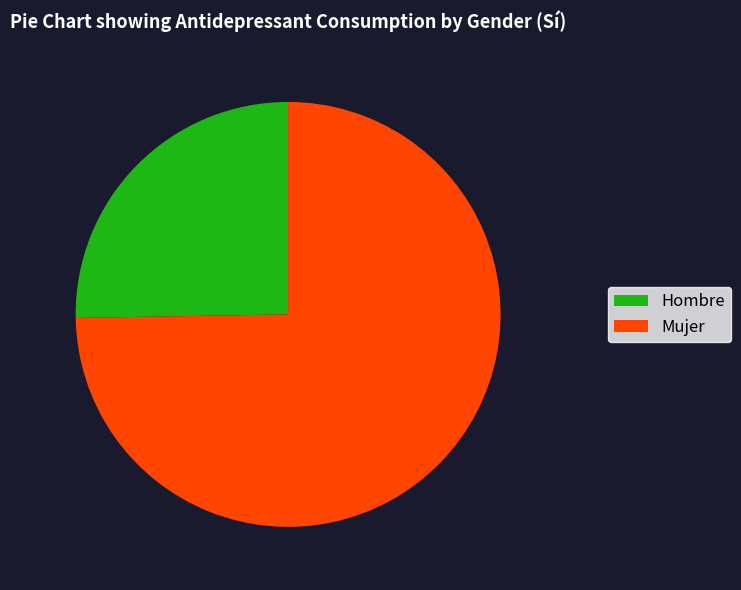

Rank the categories by value from lowest to highest.

Hombre, Mujer